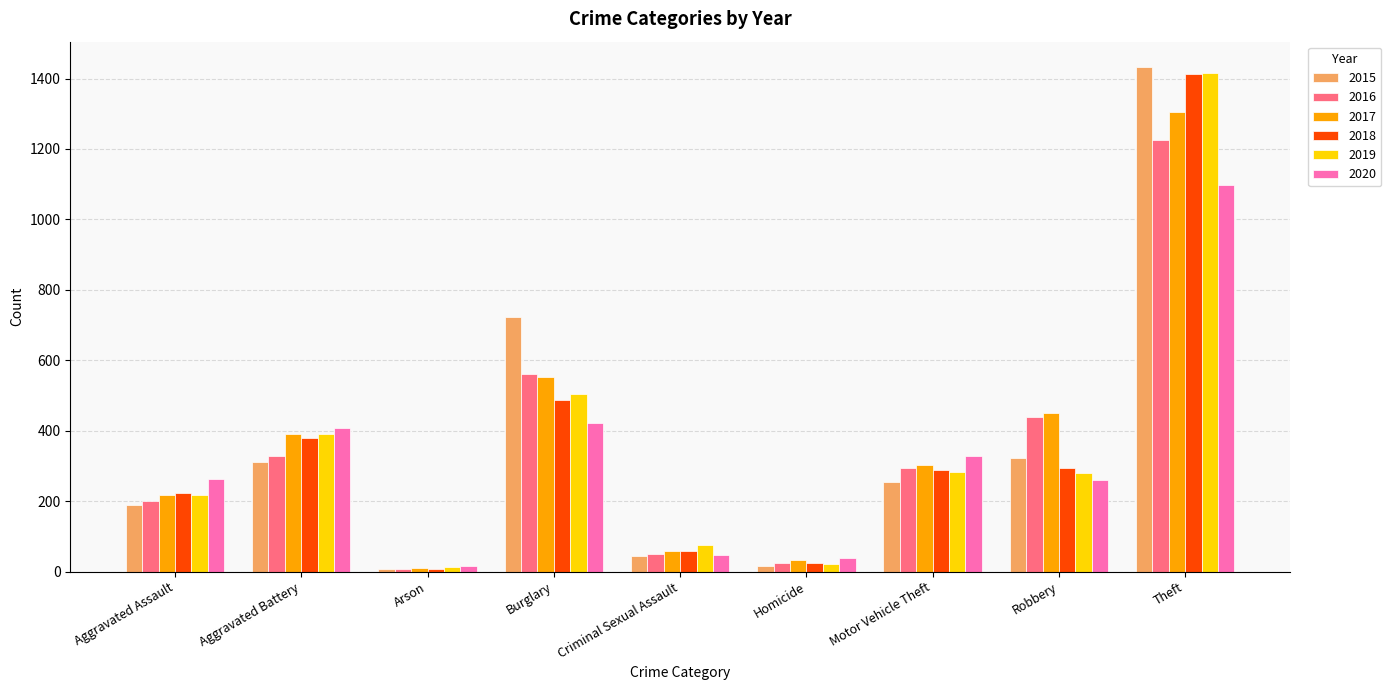

What is the total value across all series at Burglary?

3248